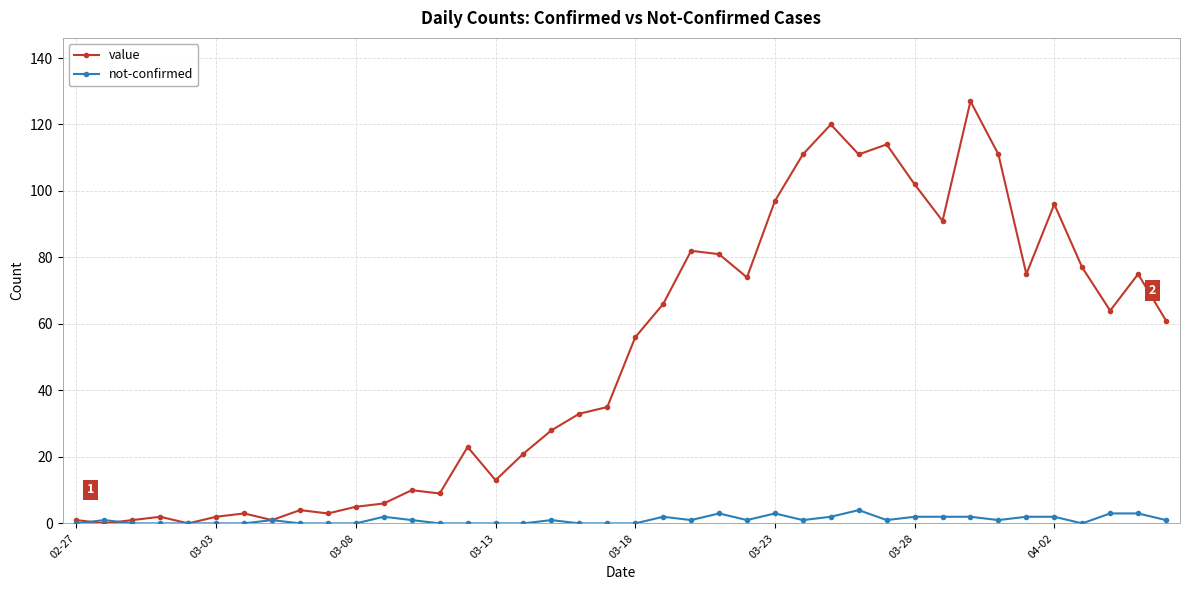

What is the maximum value shown in the chart?

127